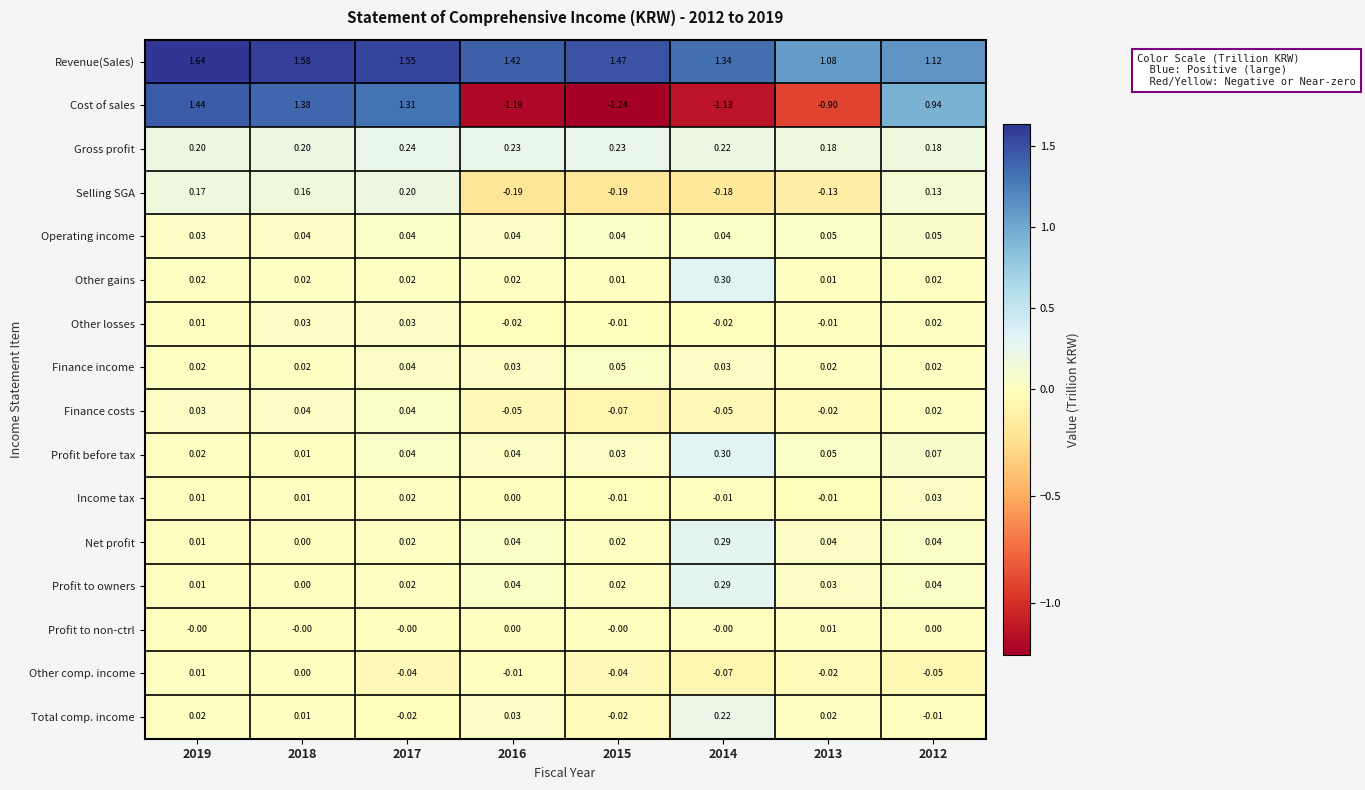

Which series changed the most between 2018 and 2016?

Cost of sales